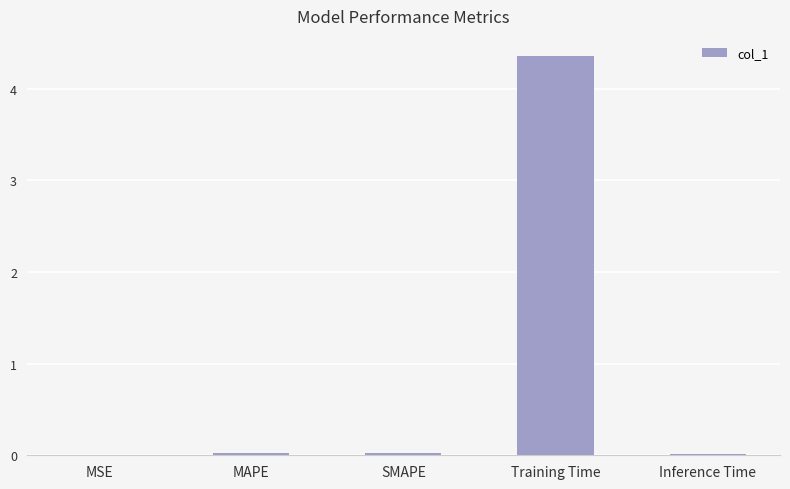

Are the bars horizontal?

No